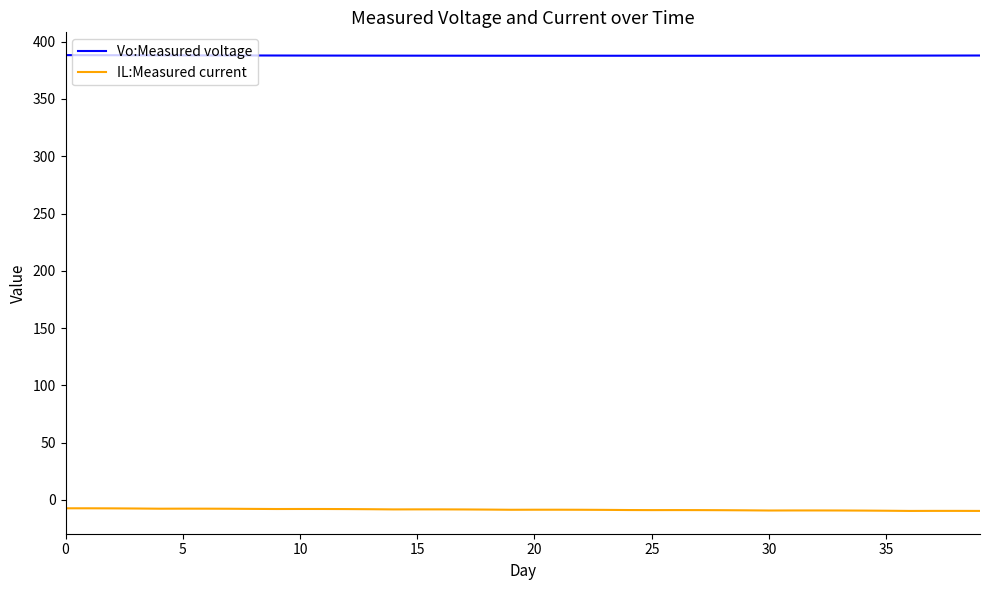

What is the lowest value of the IL:Measured current series?

-9.6